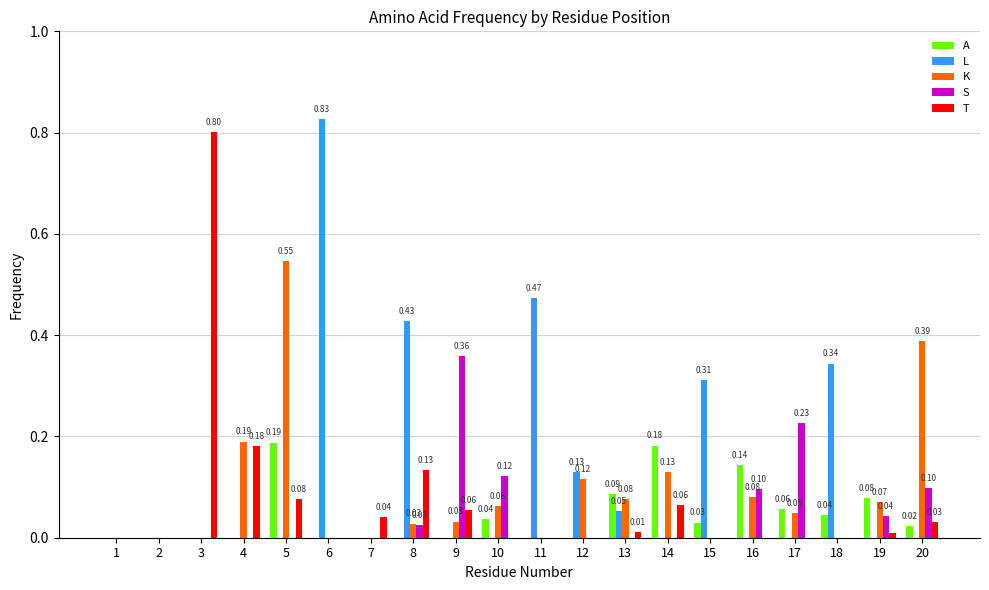

The value of A at 12 is 0.1. True or false?

False